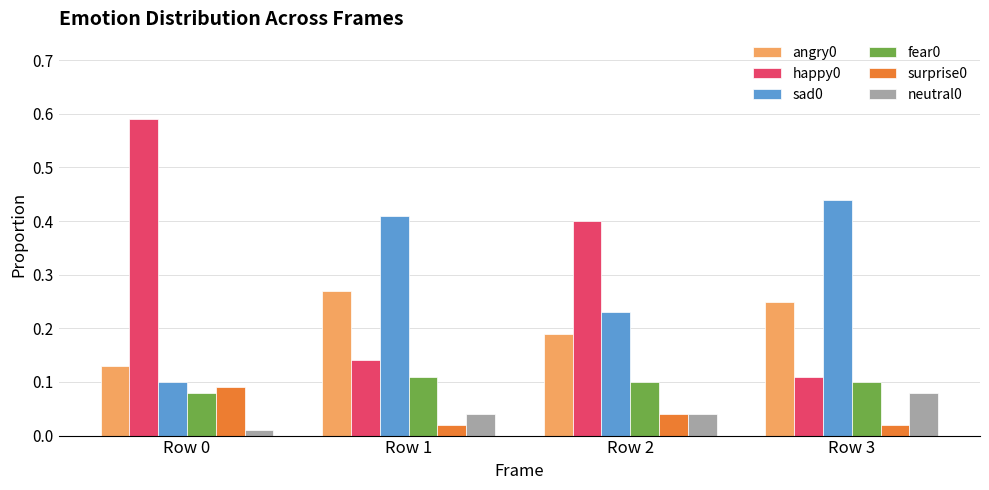

Count the sad0 values in the range 0 to 1.

4